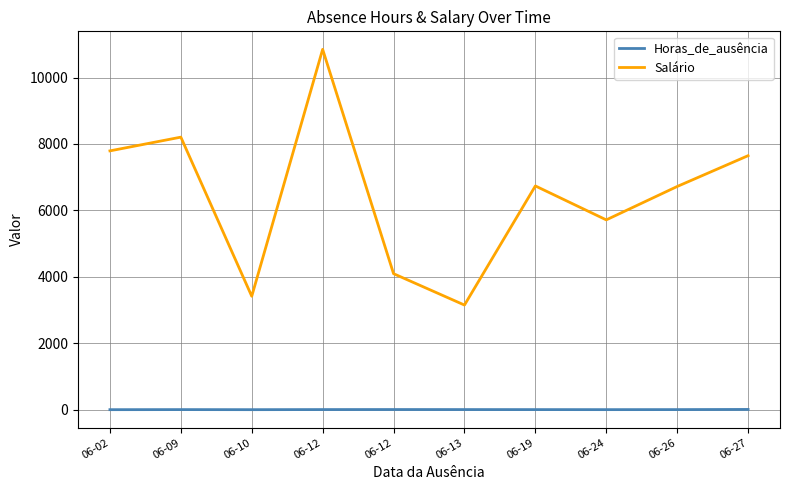

At which category is the sum across all series the highest?

06-12